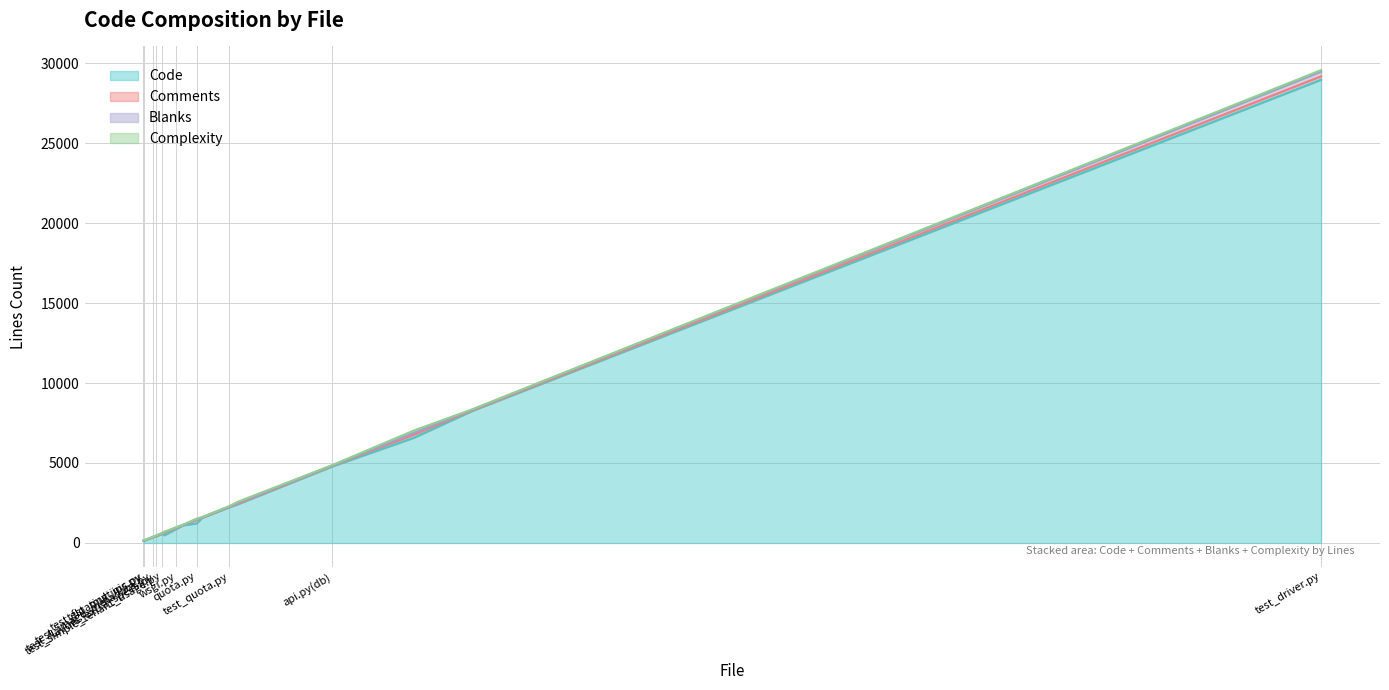

List the series in order of their peak value, lowest first.

Complexity, Comments, Blanks, Code